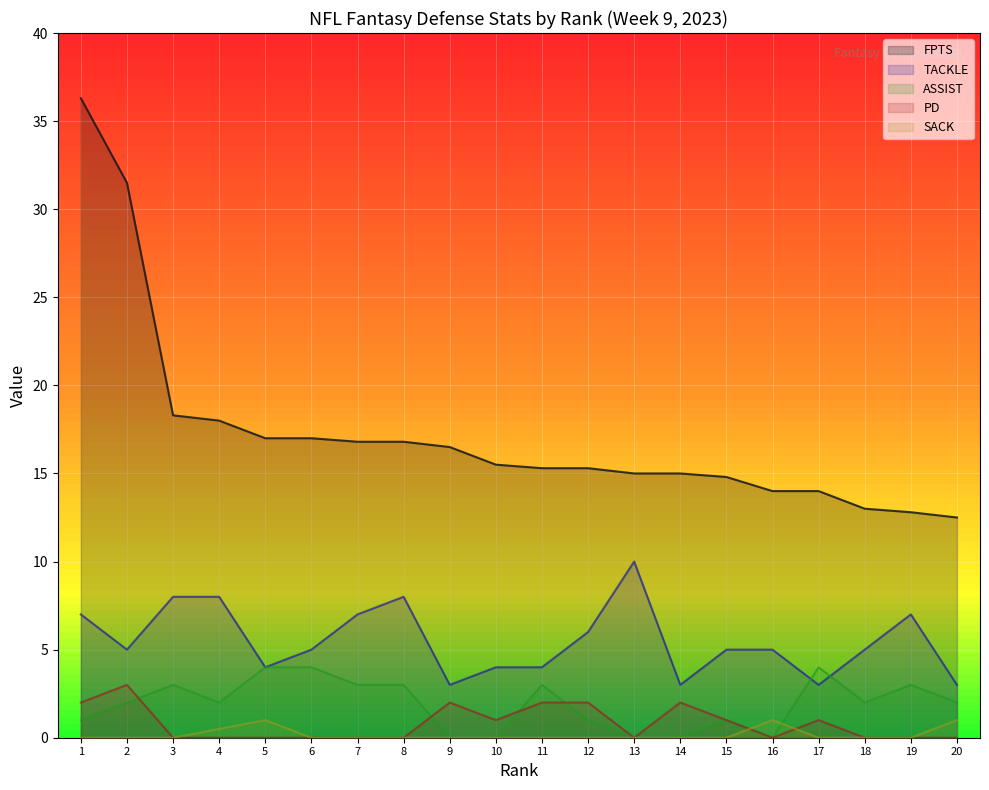

How many interior local peaks does the TACKLE series have?

3